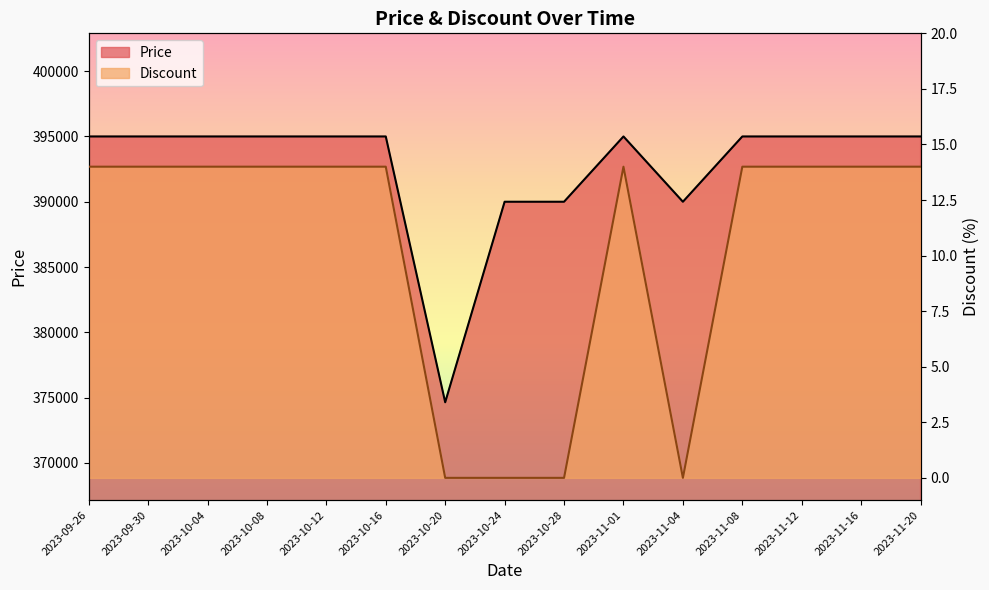

What position from the left is 2023-10-24?

8